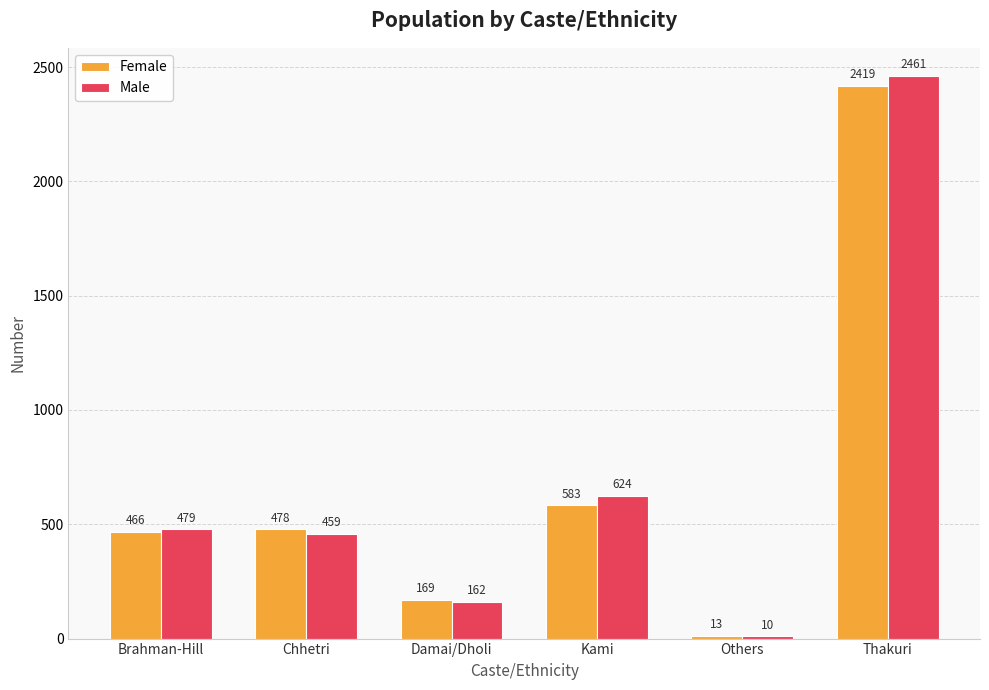

List the labels in order of Female value, smallest first.

Others, Damai/Dholi, Brahman-Hill, Chhetri, Kami, Thakuri